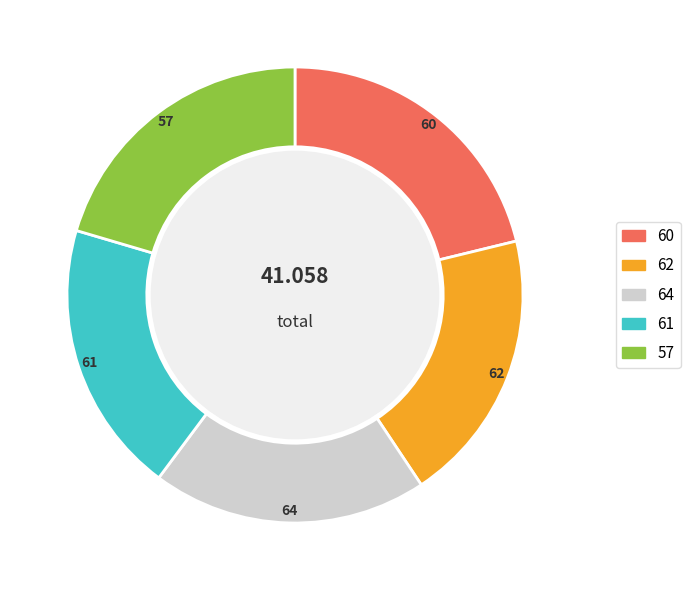

Is there any slice that represents more than half of the pie?

No